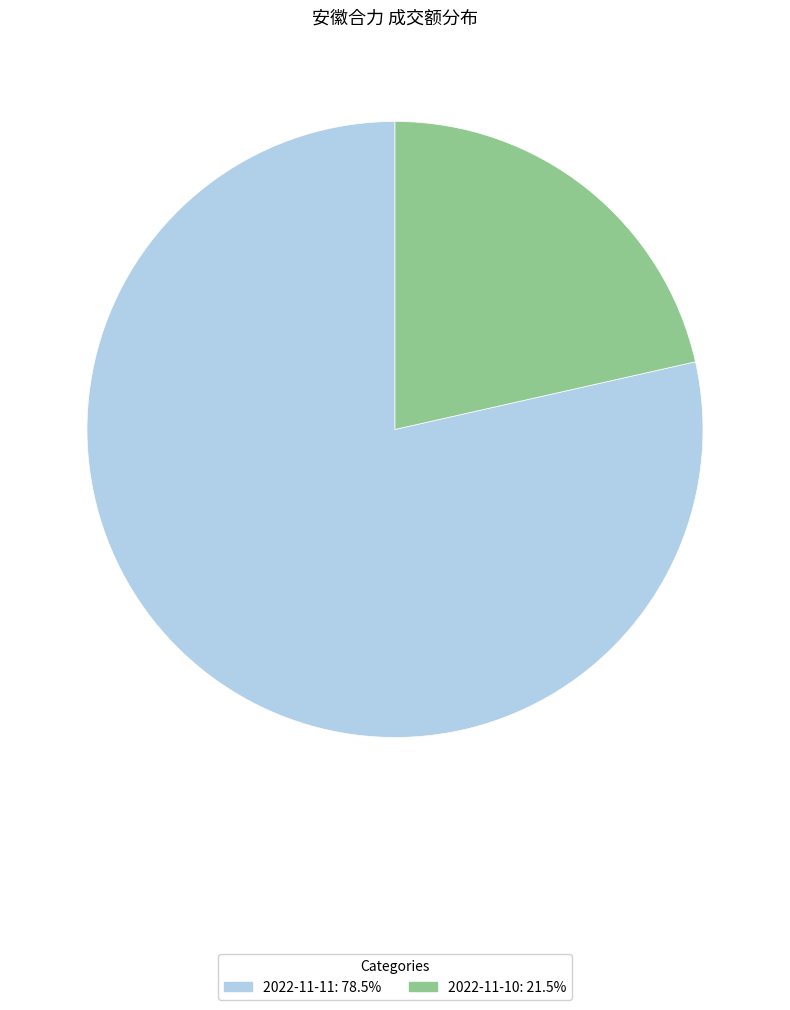

What is the ratio of the value at 2022-11-10: 21.5% to the value at 2022-11-11: 78.5%?

0.3